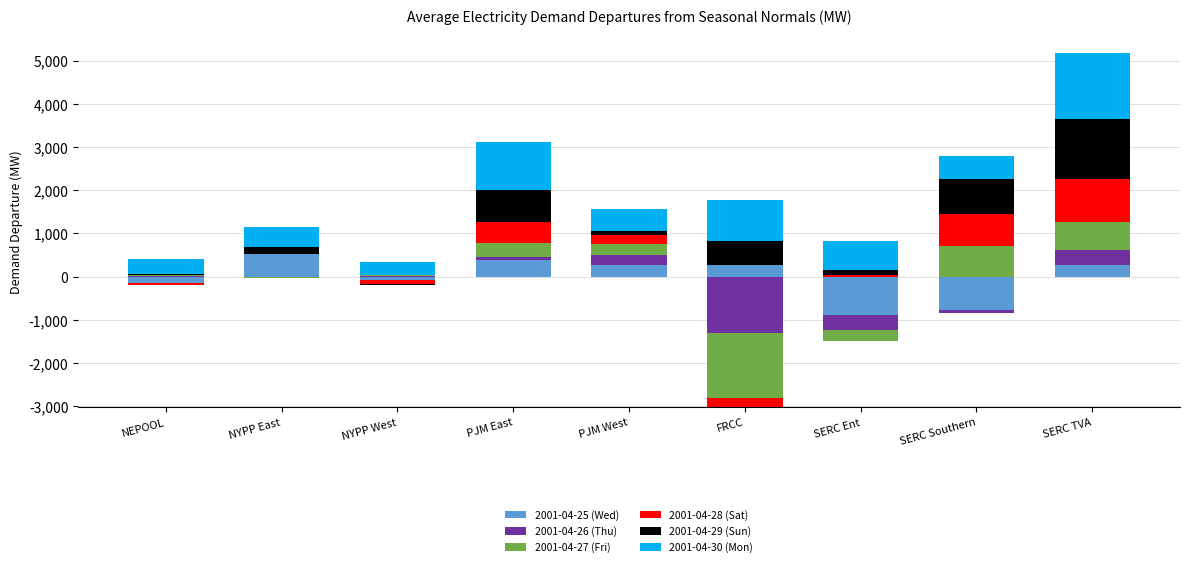

Which category has the highest value across all series?

SERC TVA